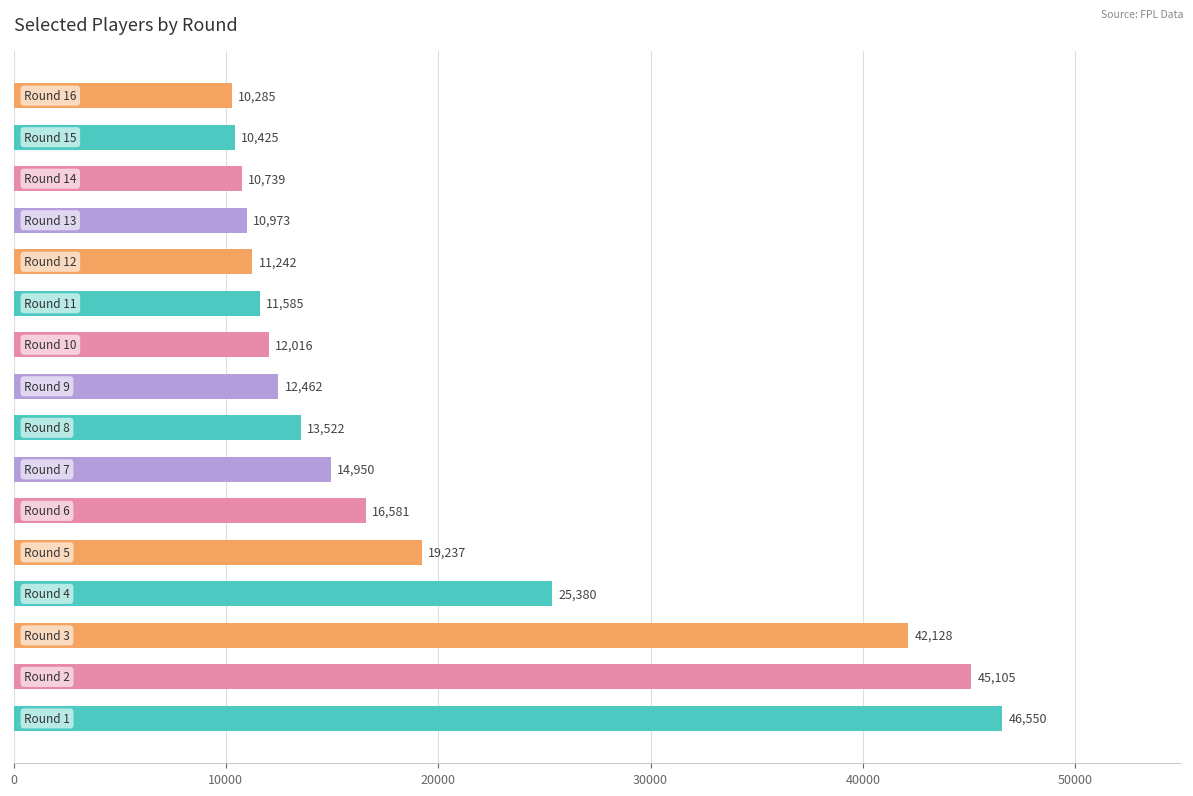

How many categories are shown in the chart?

16